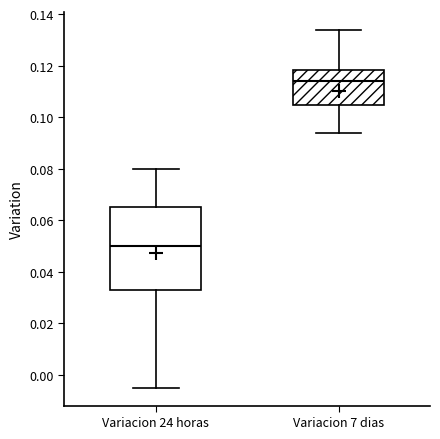

Where is the lower edge of the box for Variacion 7 dias on the y-axis? The values are not printed on the chart, so give them approximately, as read against the axis.

0.104